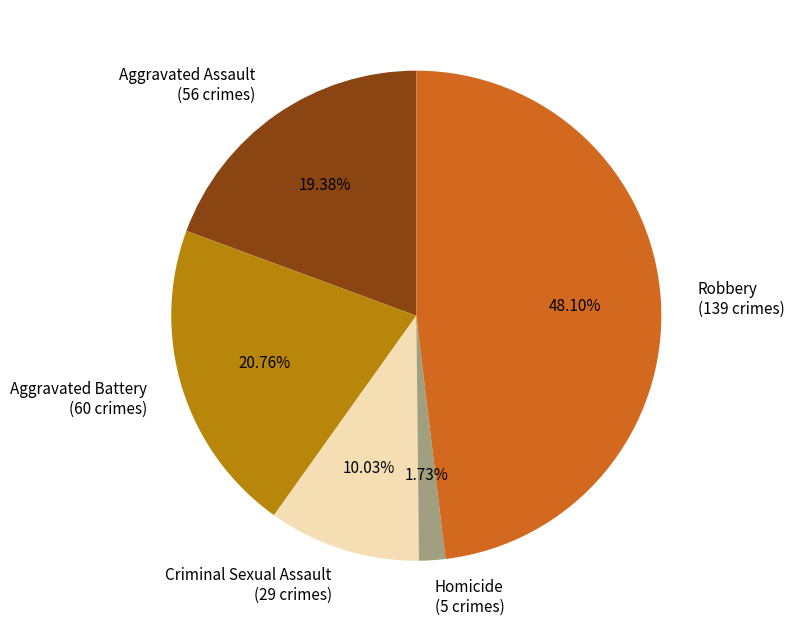

To the nearest percent, what is the difference between the largest and smallest slice percentages?

46%